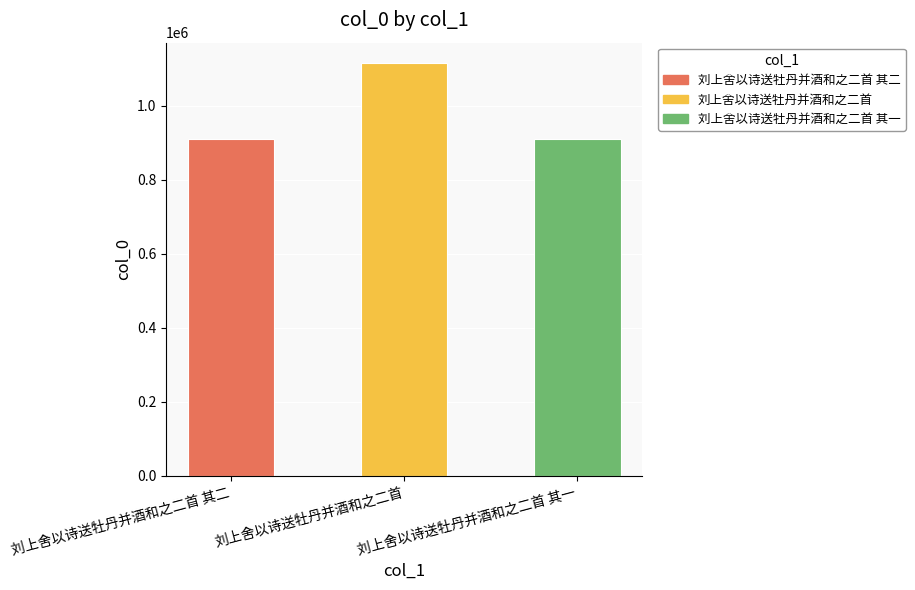

Rank the categories by value from highest to lowest.

刘上舍以诗送牡丹并酒和之二首, 刘上舍以诗送牡丹并酒和之二首 其一, 刘上舍以诗送牡丹并酒和之二首 其二